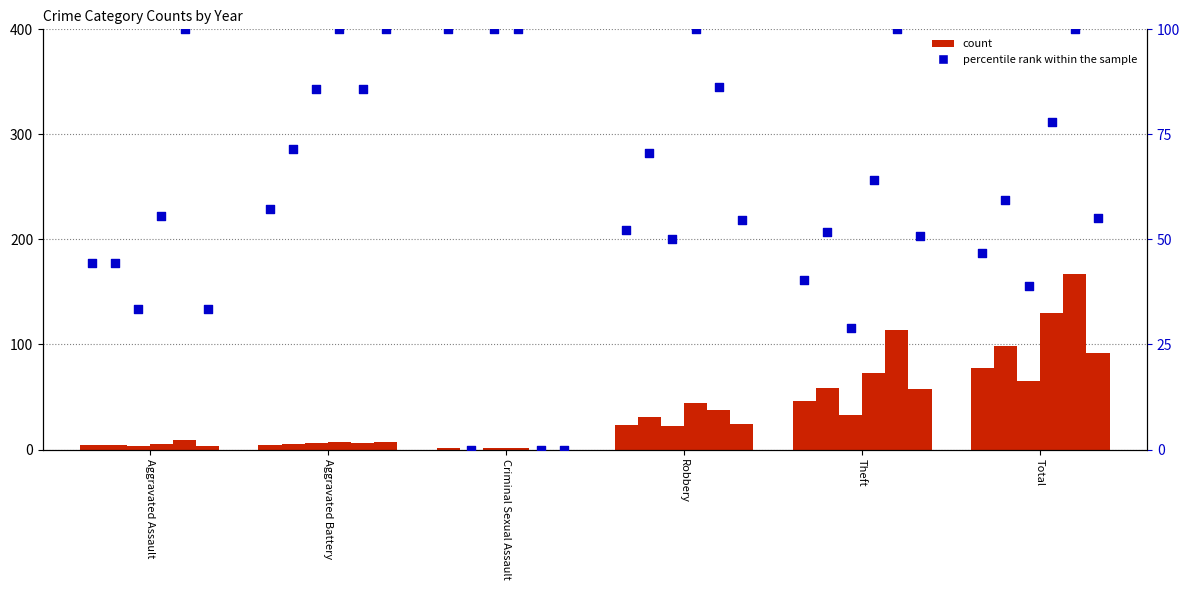

At which category is the sum across all series the highest?

Total